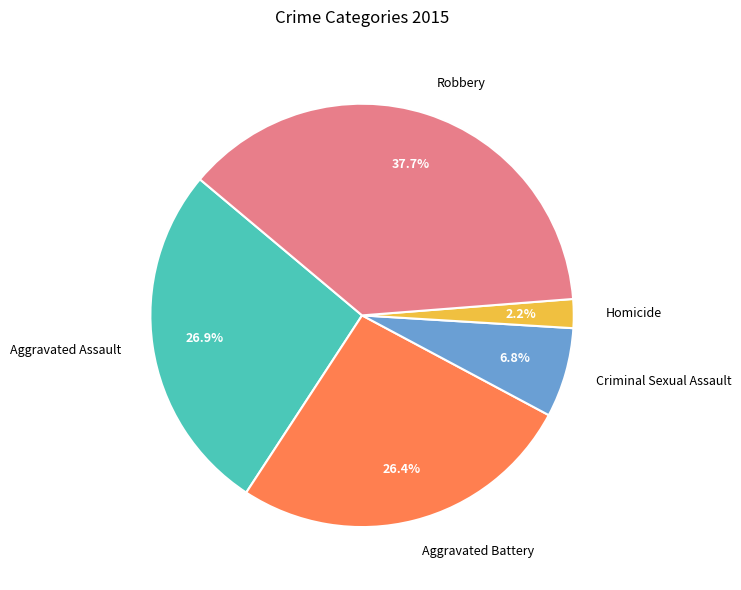

To the nearest percent, what is the difference between the Aggravated Battery and Criminal Sexual Assault slice percentages?

20%